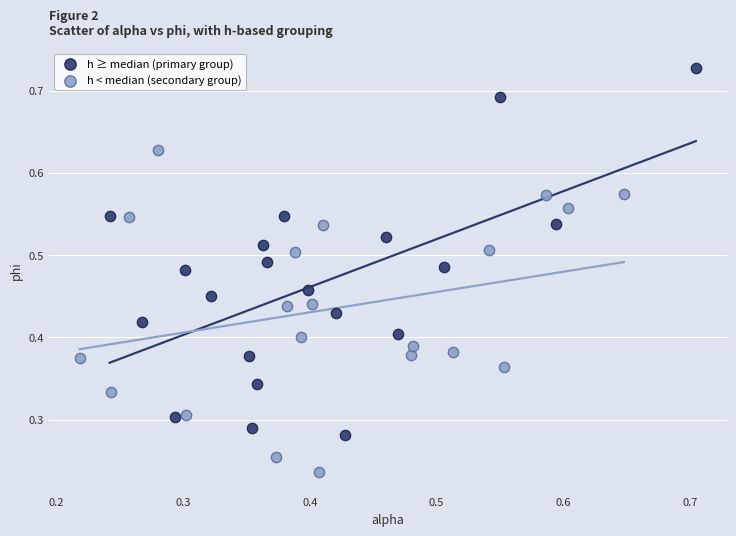

Which series has the widest spread of Y values?

h ≥ median (primary group)